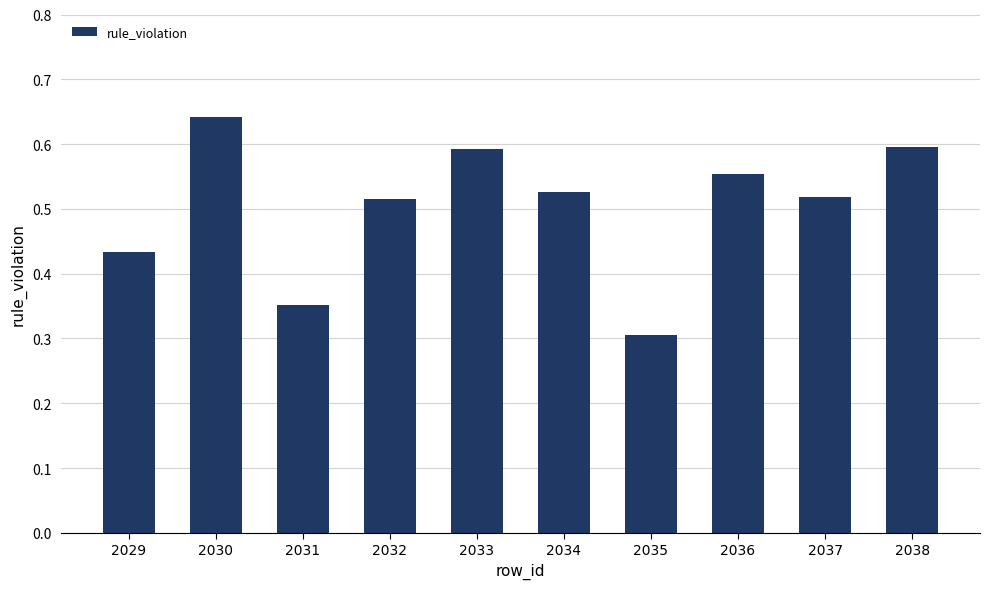

Which category has the lowest value across all series?

2035